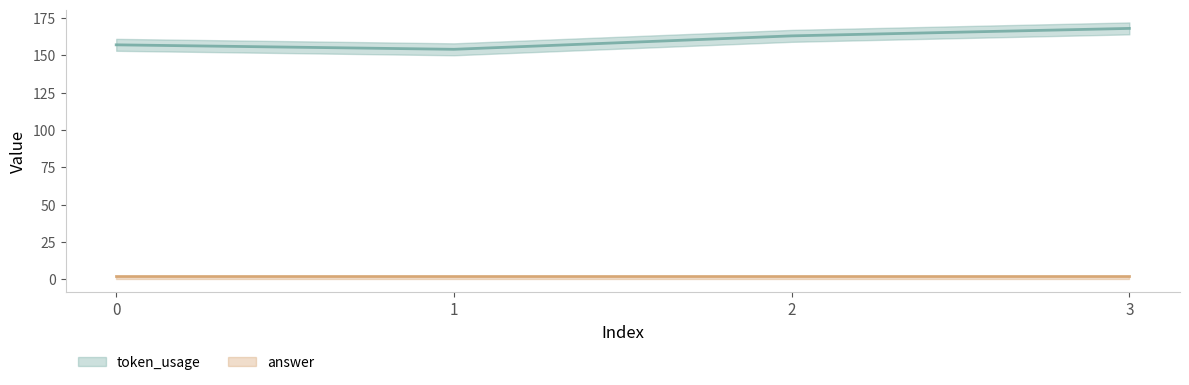

What is the value of the 2nd point from the left?

154